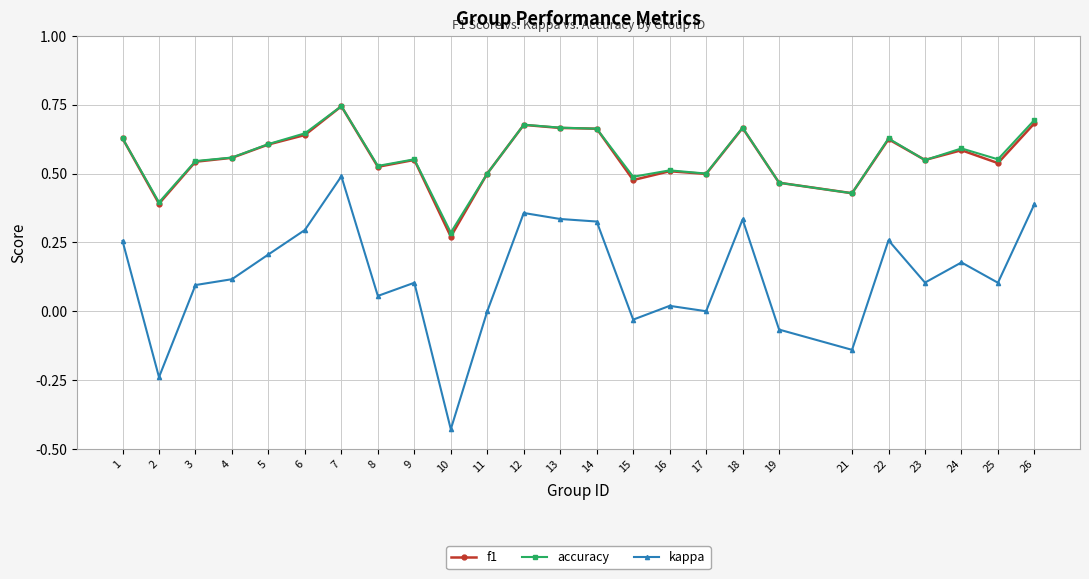

The f1 series shows 0.9 at 8. True or false?

False